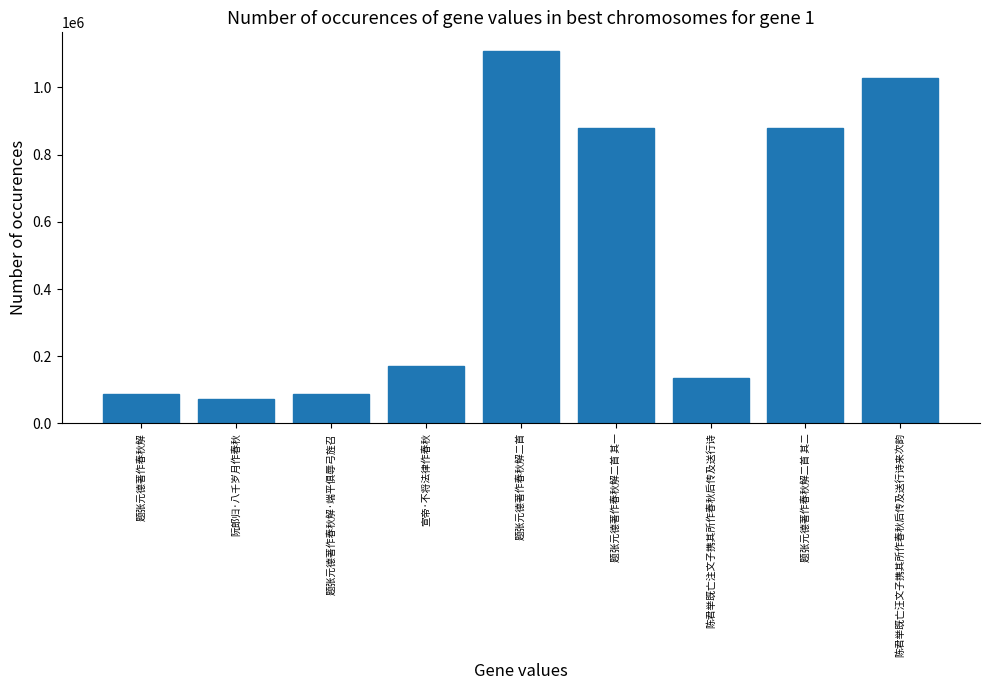

What is the smallest value displayed?

71923